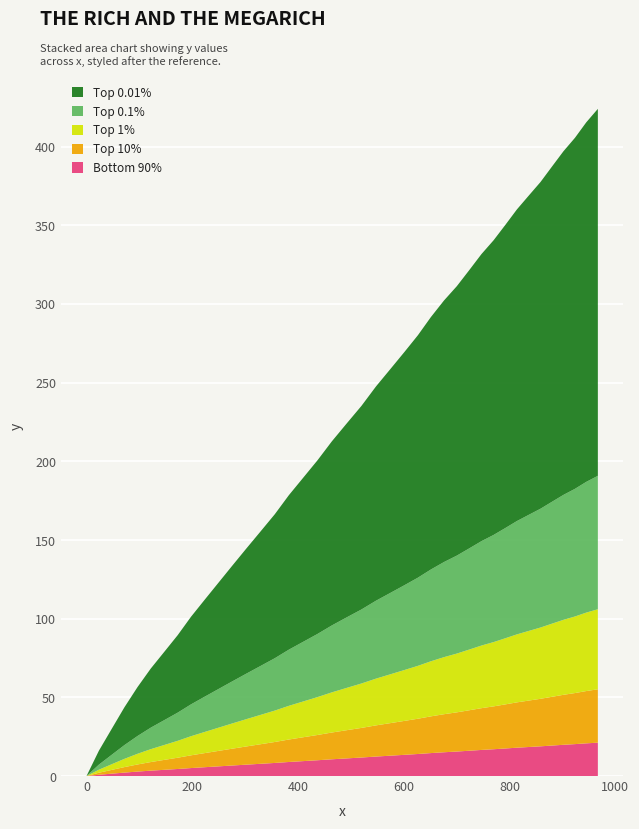

Reading left to right, extract all data points from this chart.

0.0=0.0	23.4=16.1	47.5=29.9	71.7=43.7	96.4=56.5	121.5=68.3	147.0=78.9	172.4=89.5	197.6=101.2	223.4=112.0	249.2=122.7	275.5=133.6	302.1=144.5	329.1=155.4	356.2=166.4	382.8=178.5	409.7=189.5	436.8=200.6	464.1=212.7	492.0=224.0	520.0=235.2	547.6=247.6	574.7=258.6	601.4=269.5	626.8=280.1	651.5=291.7	676.2=302.2	700.5=311.3	724.0=321.5	747.1=331.7	770.1=340.5	792.4=350.3	814.2=360.1	836.4=368.8	858.8=377.5	880.7=387.4	902.1=397.0	924.0=405.6	945.3=415.4	967.3=424.0